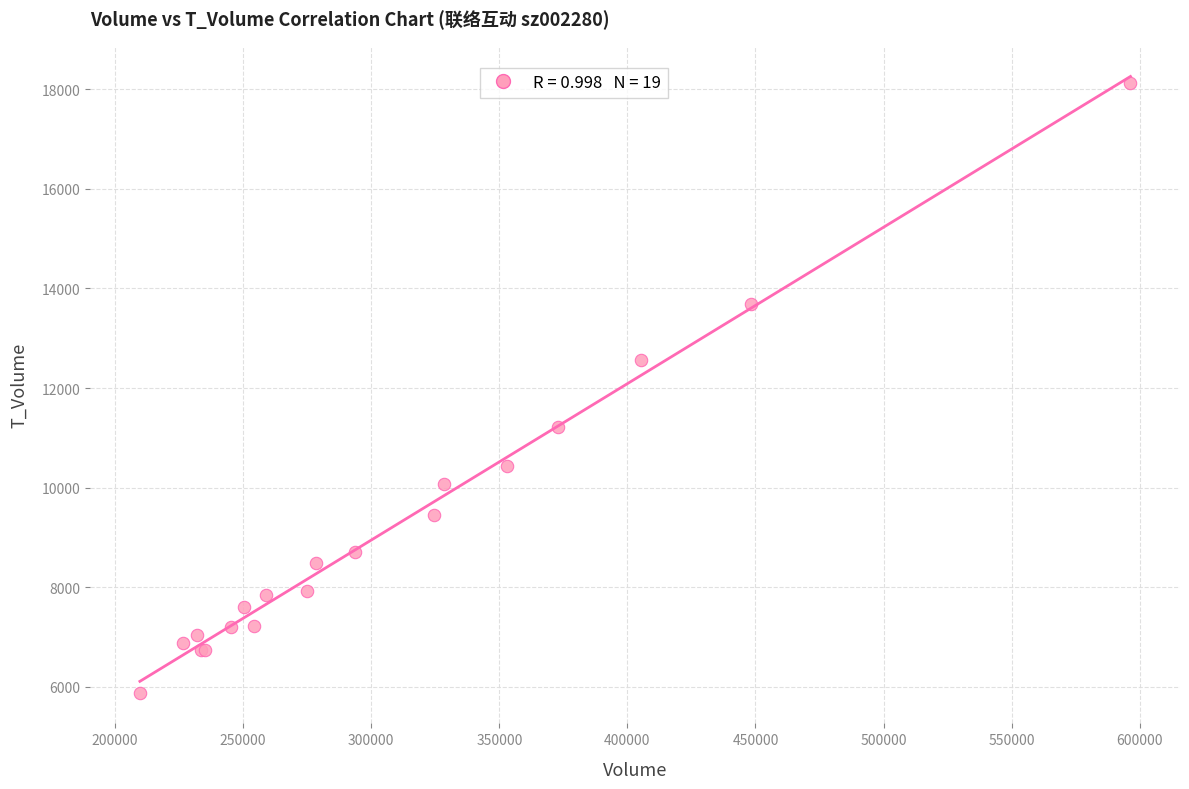

What Y value in the scatter plot is closest to 12009?

12572